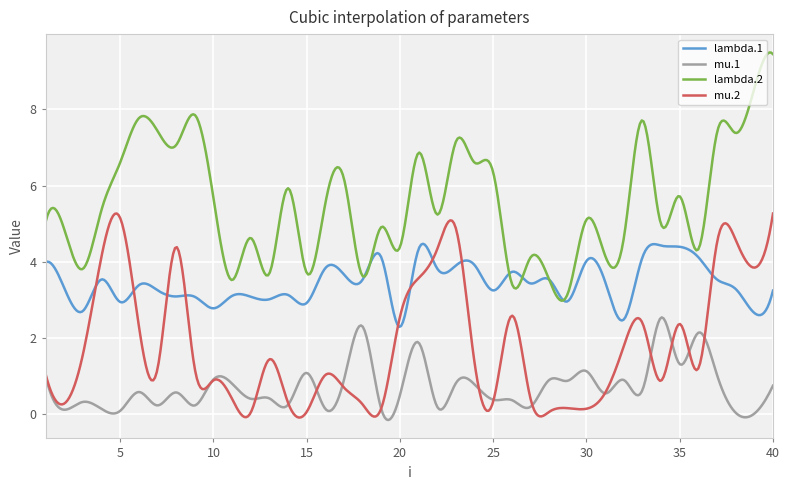

Which series has the largest total across all categories?

lambda.2